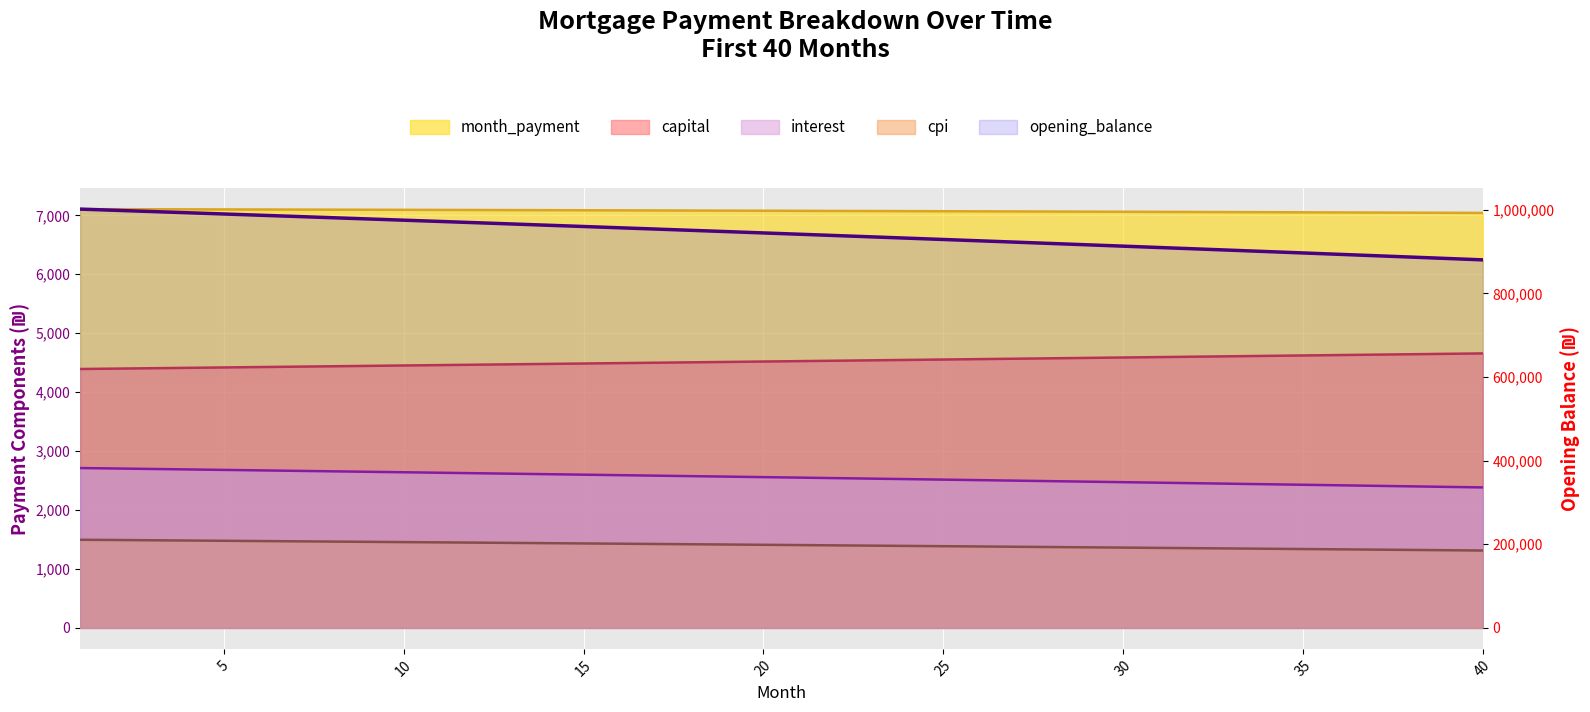

What is the difference between the highest and lowest values at 40?

878853.8